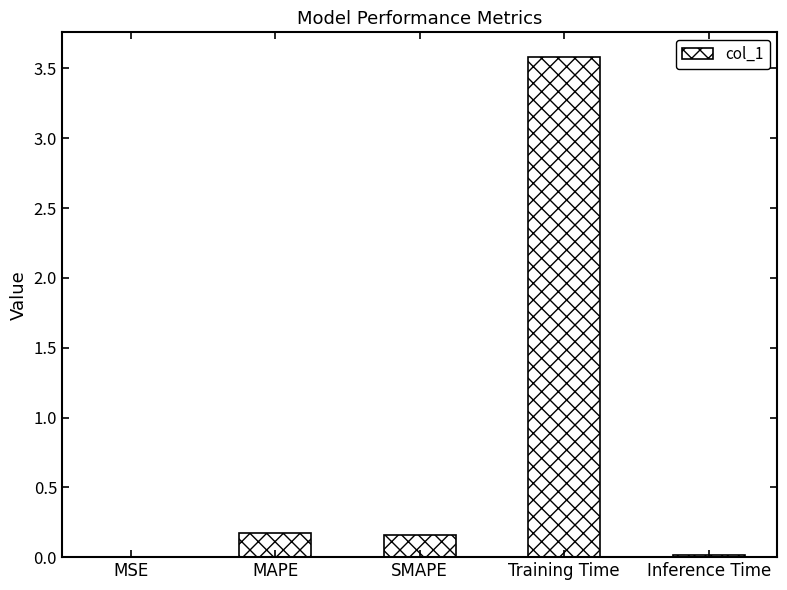

Is it true that the value at SMAPE is 0.0?

False